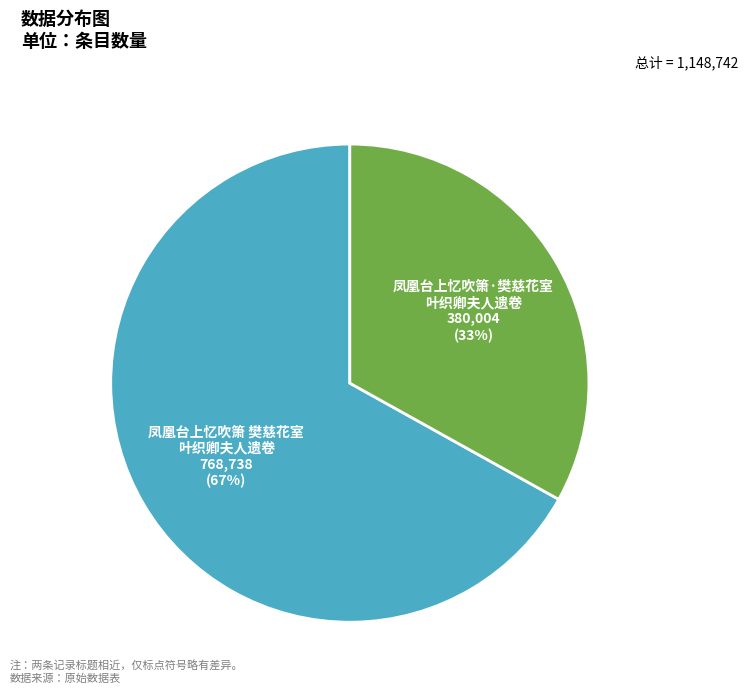

To the nearest percent, what is the average slice percentage?

50%